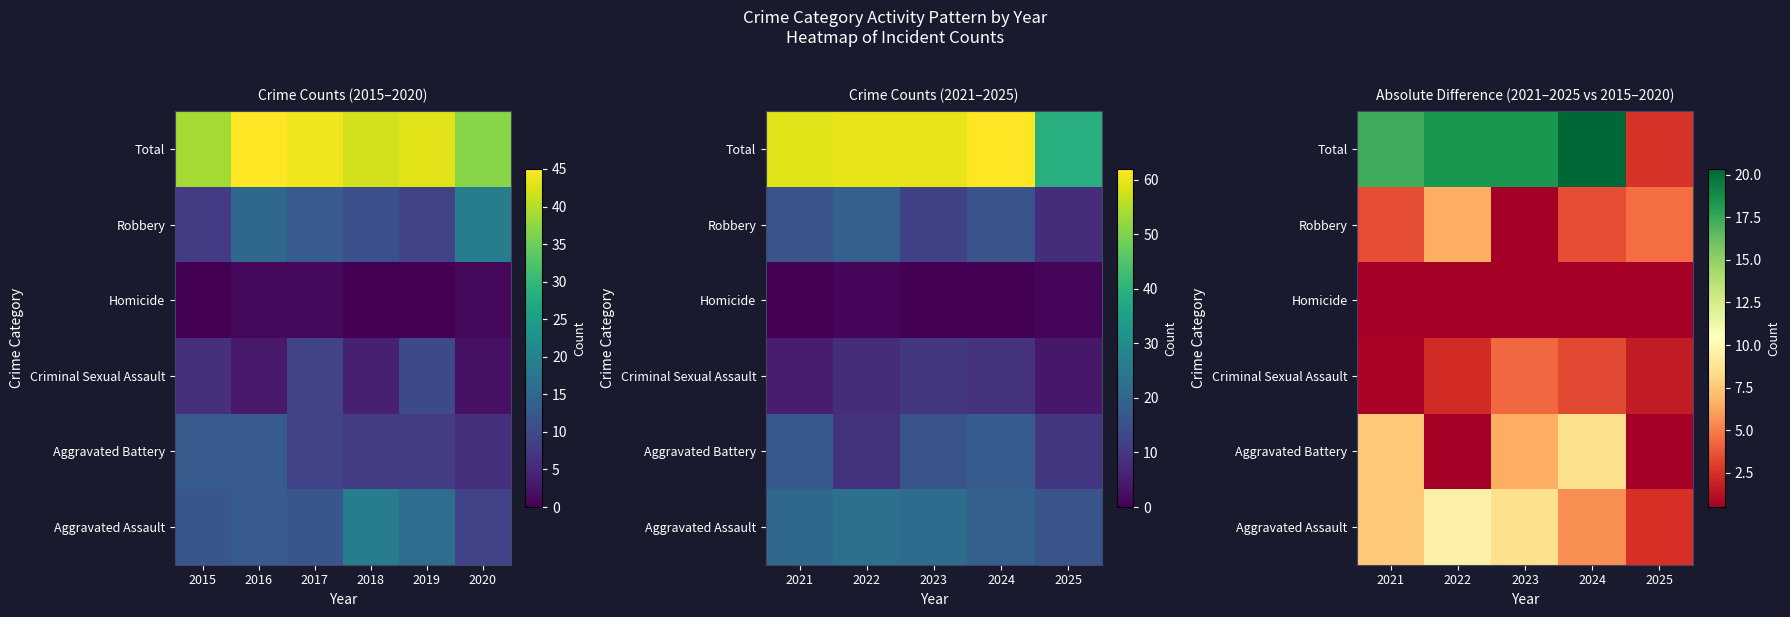

Count the number of data series in this chart.

6